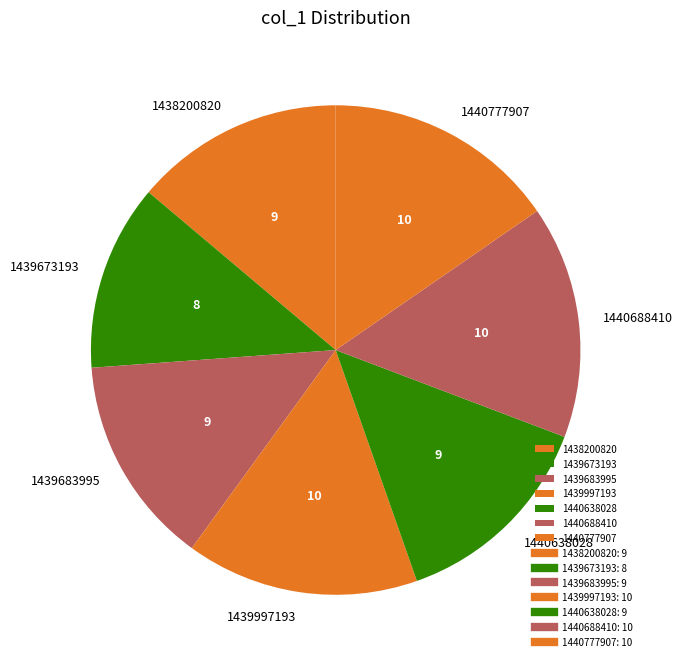

True or false: 1440777907 accounts for 28% of the total.

False